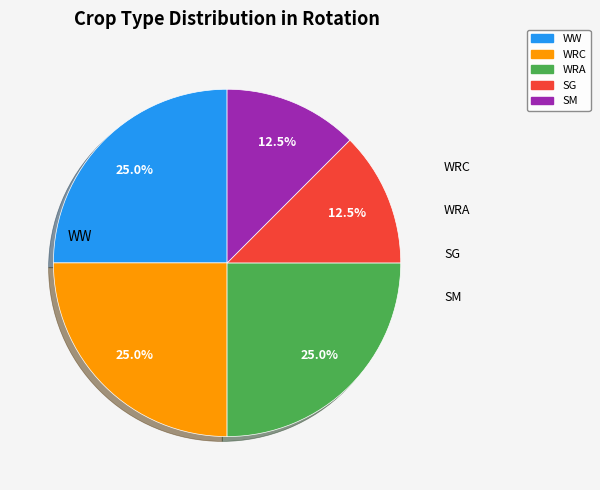

Is there a majority slice in this chart?

No